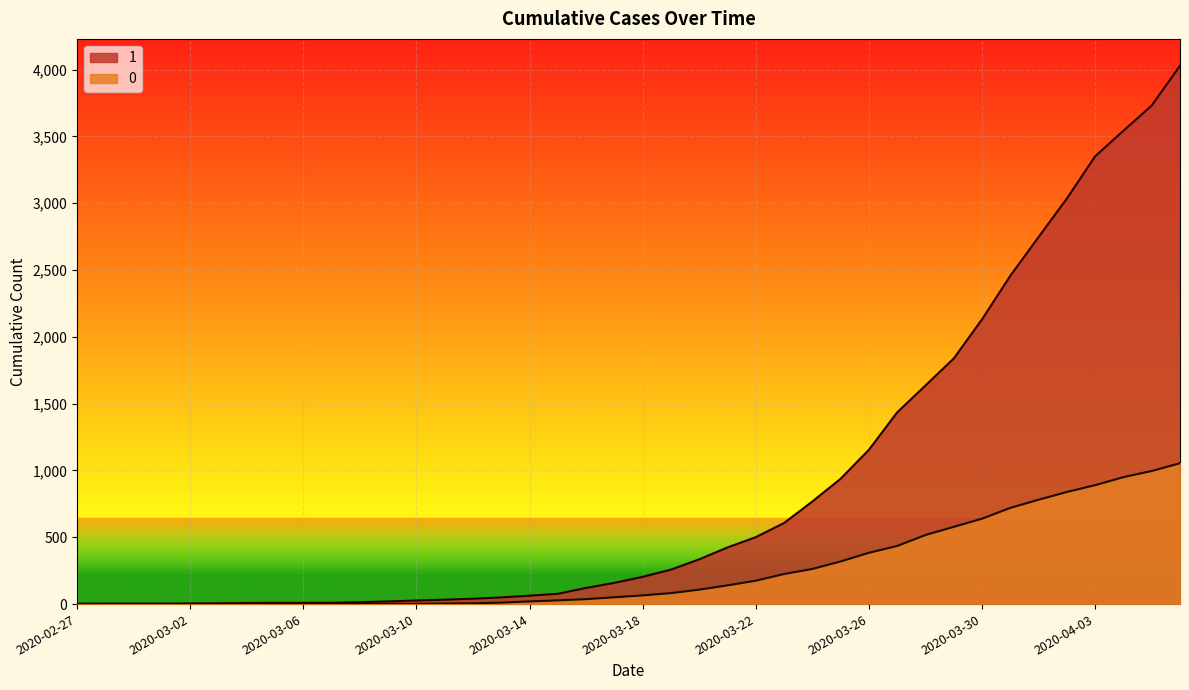

How many values in the 1 series exceed 204?

19